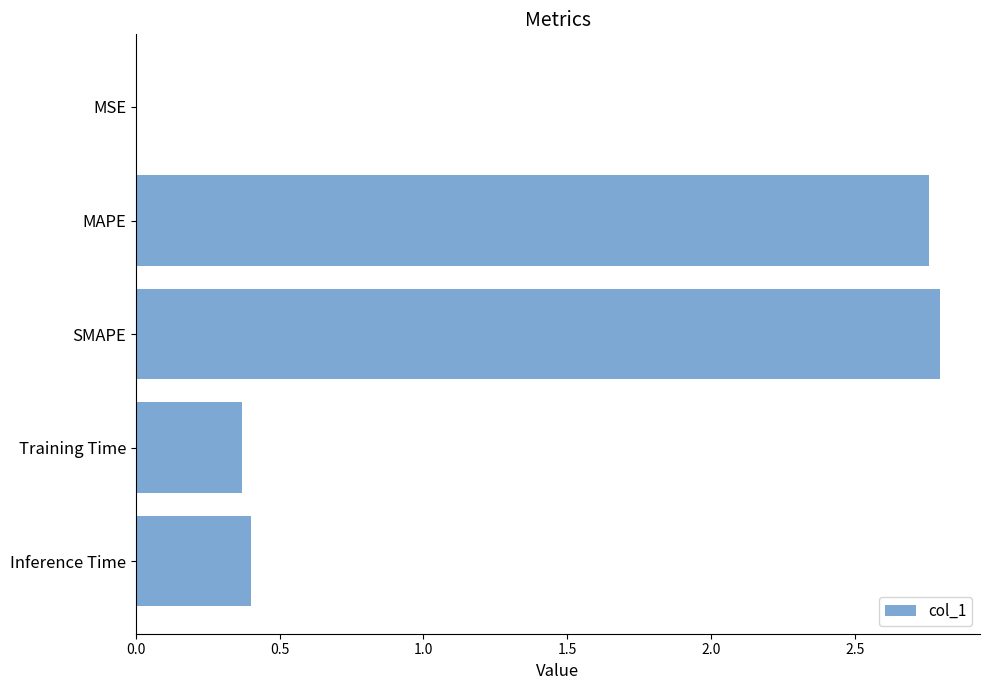

What is the sum of the values at SMAPE and Training Time?

3.2